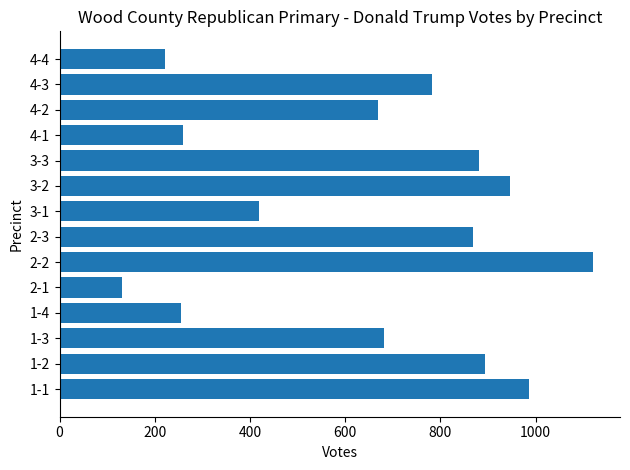

Reading bottom to top, what are all the values shown in this chart?

1-1=986	1-2=893	1-3=681	1-4=255	2-1=131	2-2=1121	2-3=869	3-1=419	3-2=945	3-3=880	4-1=260	4-2=669	4-3=783	4-4=222